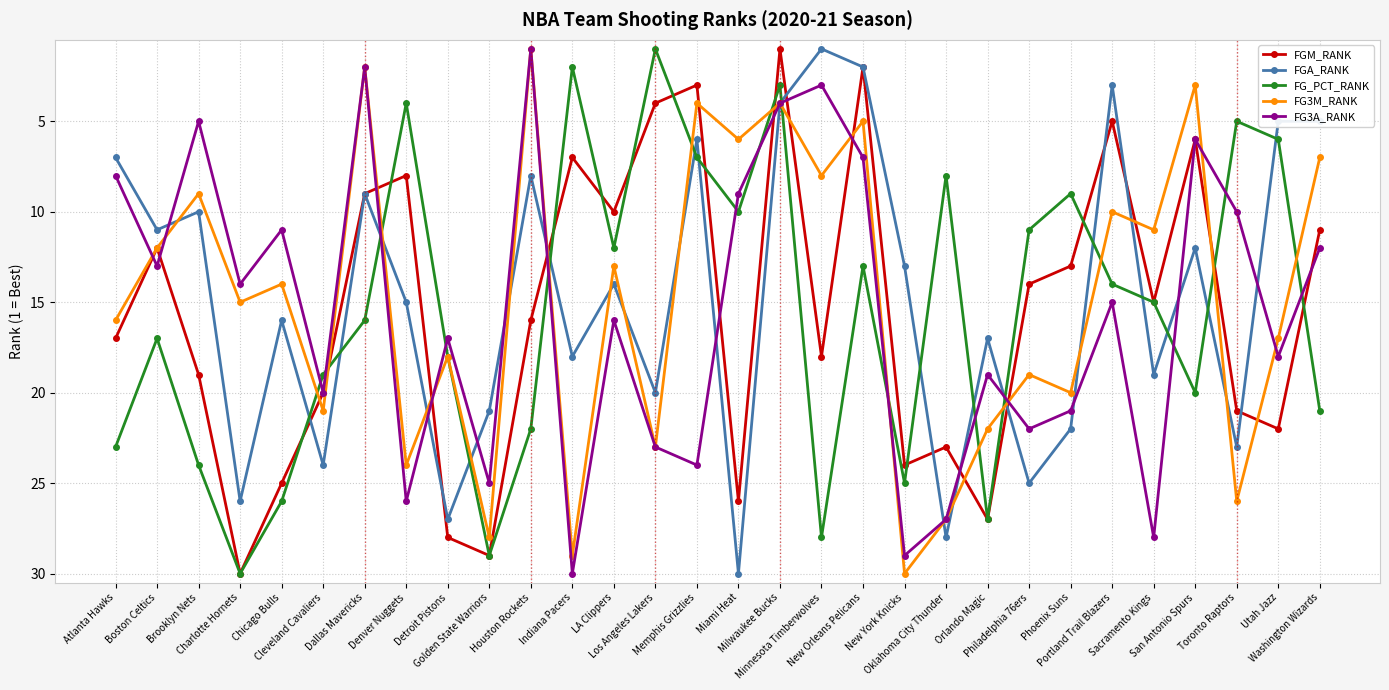

After their last crossing, which series has the higher values: FG3M_RANK or FGM_RANK?

FGM_RANK